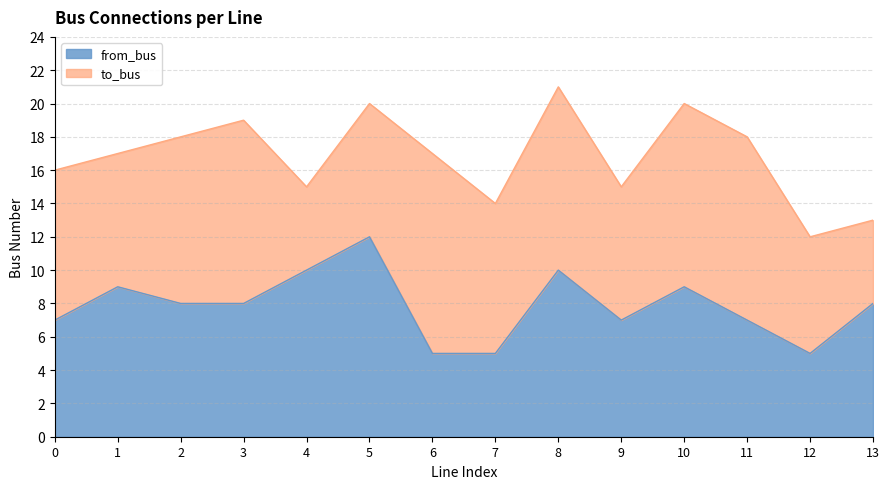

What is the value of the 2nd point from the left?

9